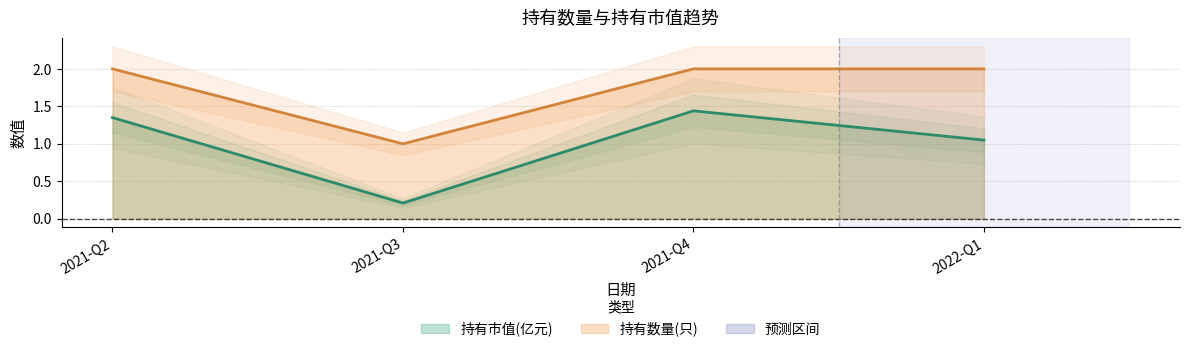

What is the sum of all 持有市值(亿元) values?

4.0